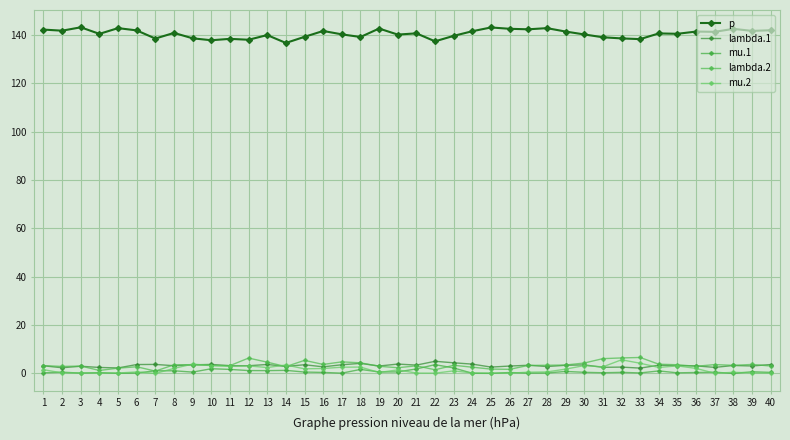

List the labels in order of lambda.1 value, smallest first.

33, 5, 2, 4, 37, 31, 32, 25, 16, 28, 14, 3, 26, 19, 39, 36, 1, 12, 8, 11, 35, 38, 29, 27, 34, 21, 30, 9, 17, 15, 6, 40, 13, 10, 7, 24, 20, 18, 23, 22